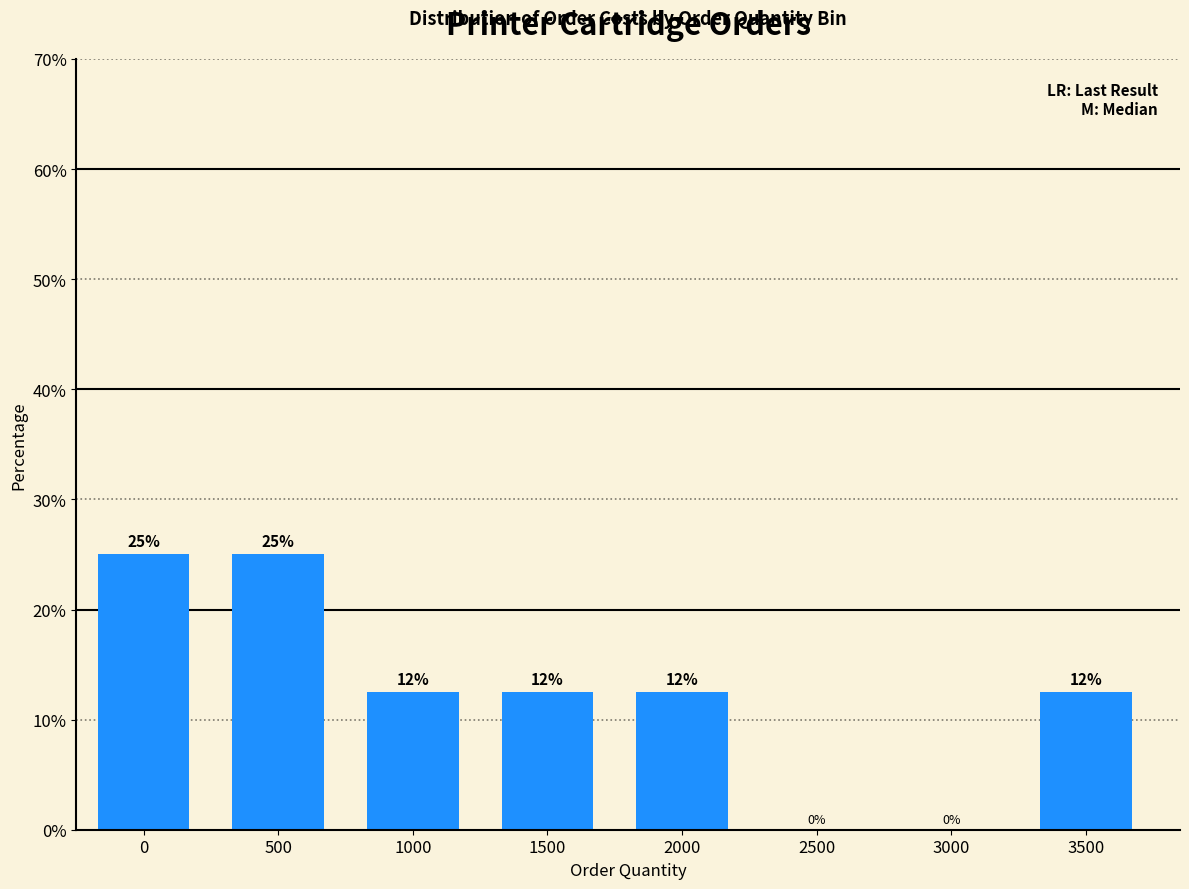

Read the value at 1500.

12.5